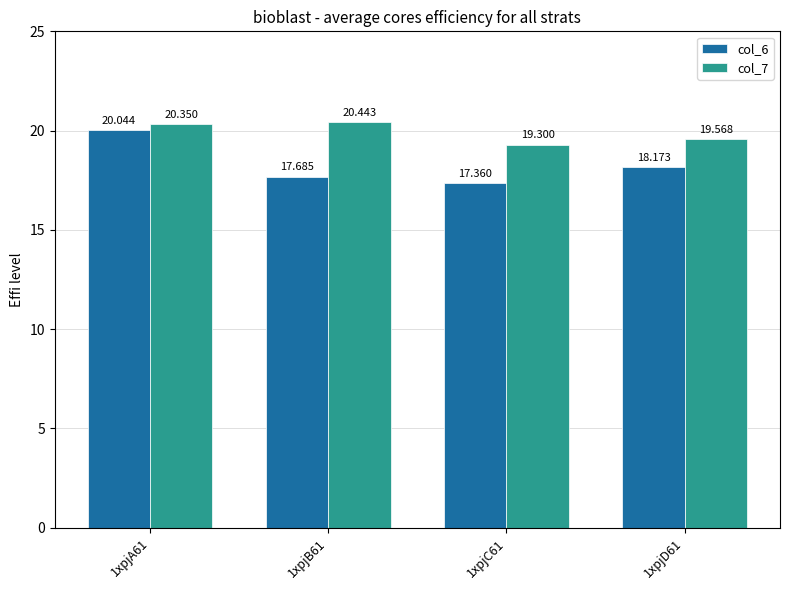

At 1xpjC61, list the series in order from smallest to largest.

col_6, col_7